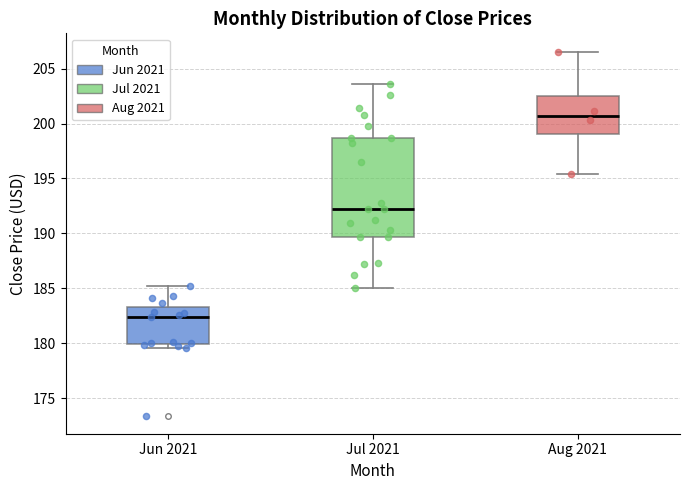

Reading left to right, read every box against the y-axis: the position of its median line, the range the box covers, and the ends of its whiskers. The values are not printed on the chart, so give them approximately, as read against the axis.

Jun 2021: median 182.5, box 180.0 to 183.5, whiskers 179.5 to 185.0
Jul 2021: median 192.5, box 189.5 to 198.5, whiskers 185.0 to 203.5
Aug 2021: median 200.5, box 199.0 to 202.5, whiskers 195.5 to 206.5